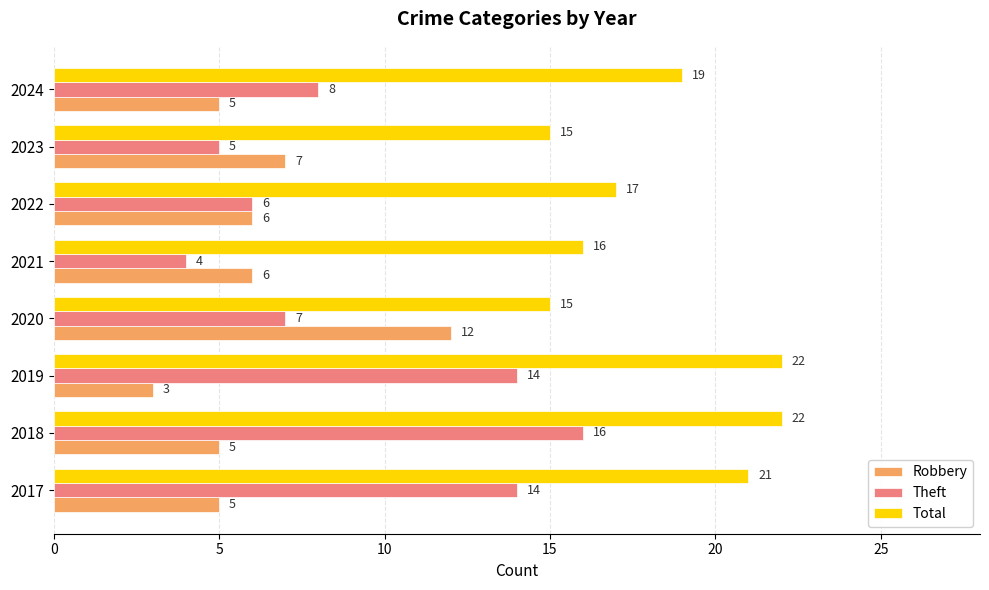

At which label is Robbery closest to 7?

2023